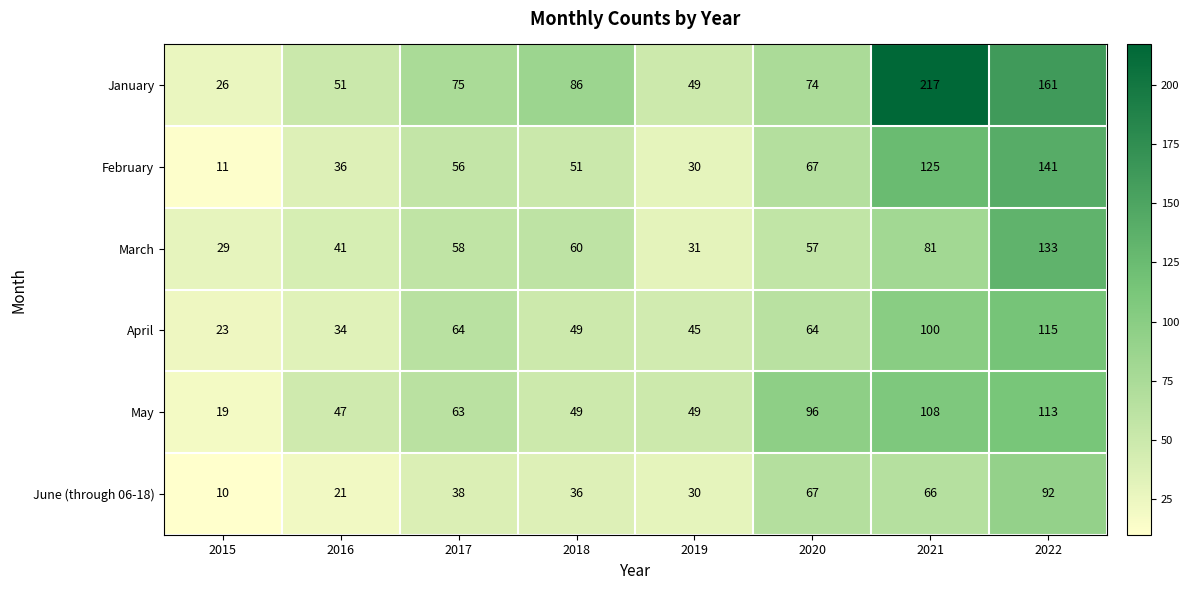

At which category is the sum across all series the highest?

2022